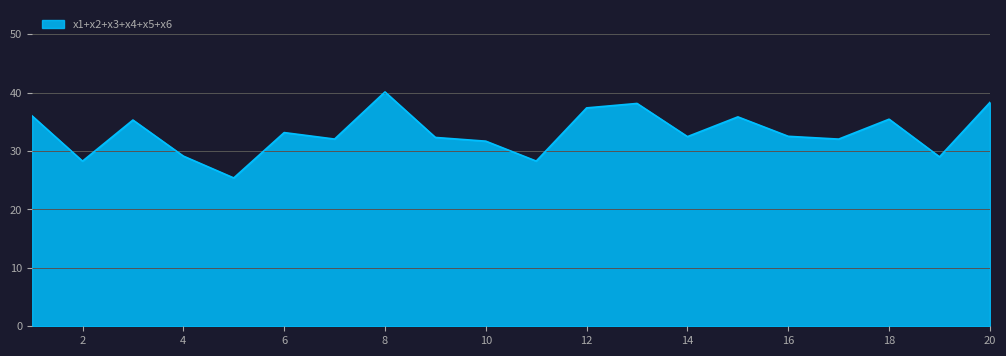

What is the minimum value shown in the chart?

25.4